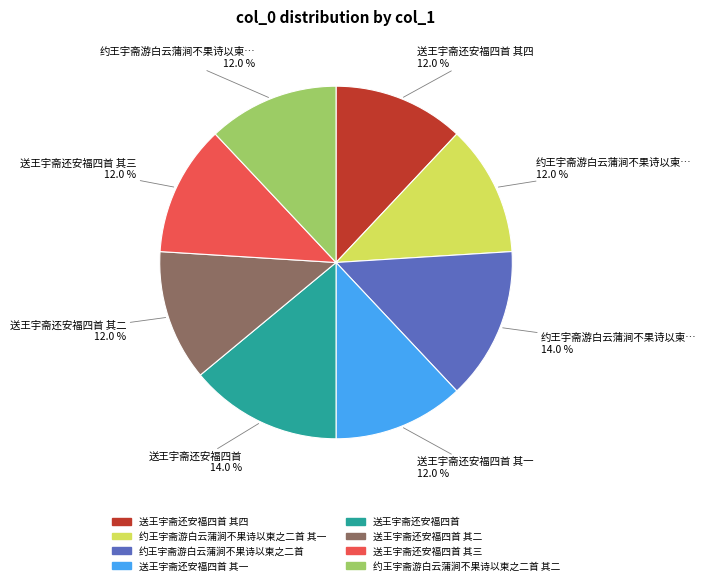

Is there a majority slice in this chart?

No